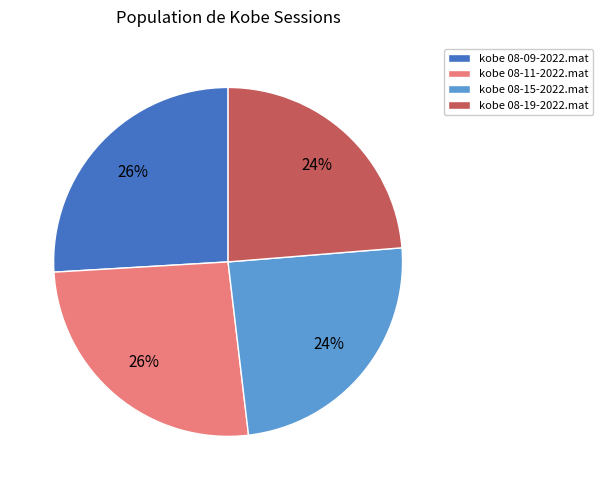

To the nearest percent, what portion does kobe 08-09-2022.mat represent?

26%